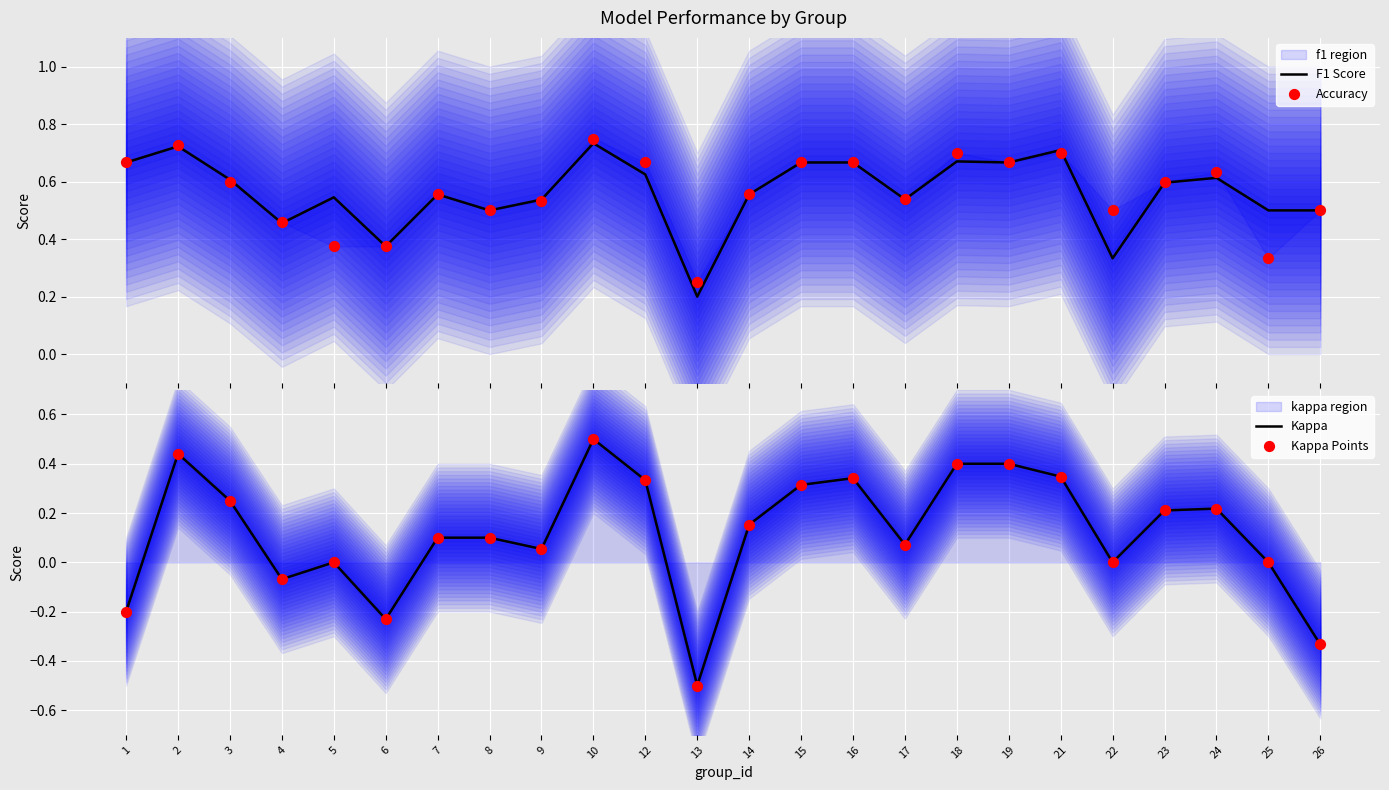

Which series has the largest Y range (max minus min)?

Kappa